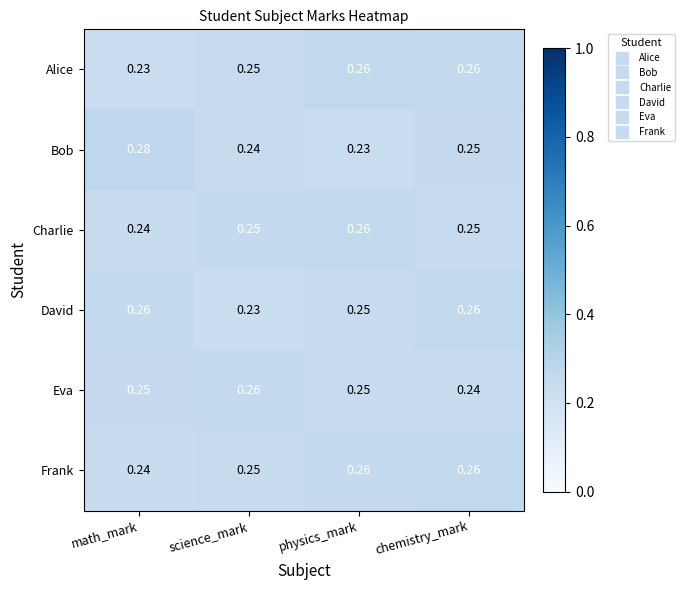

How many series are shown in this chart?

6